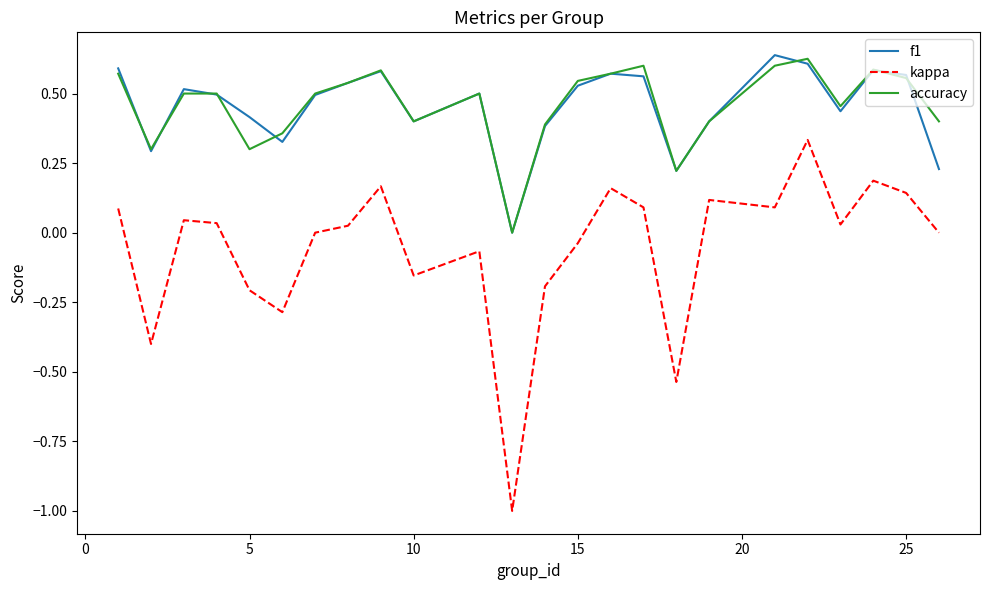

Which series has the largest range (max minus min)?

kappa